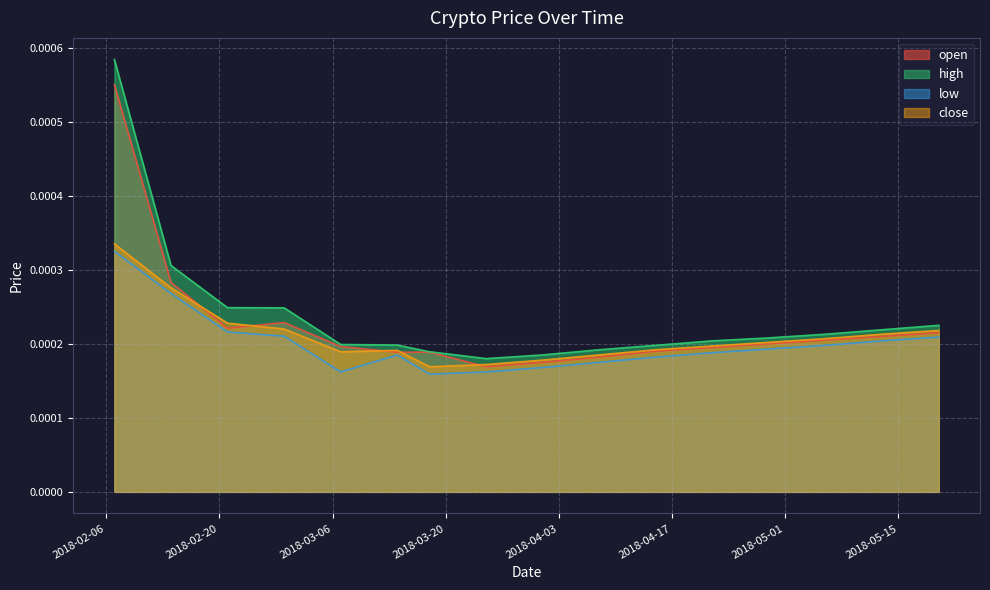

At which label is open closest to 0?

2018-03-25